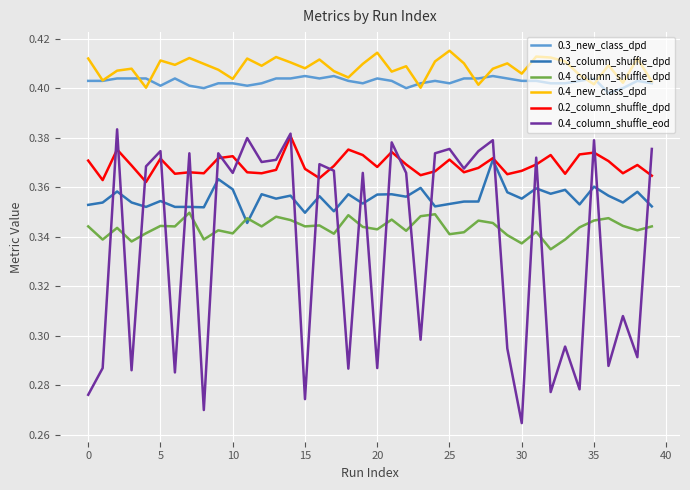

True or false: 0.3_column_shuffle_dpd and 0.4_new_class_dpd cross at least once.

False